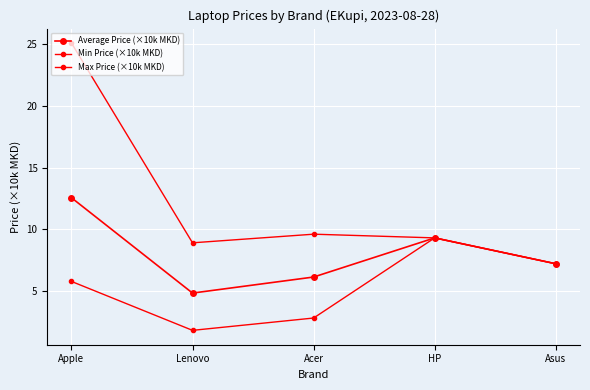

How many lines are shown in the chart?

3